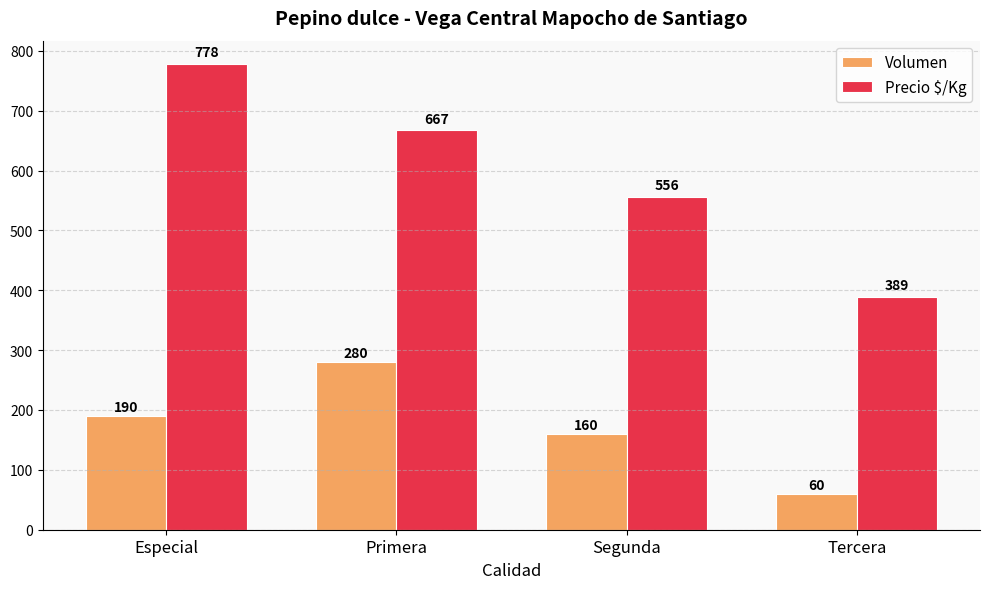

Which series has the largest range (max minus min)?

Precio $/Kg